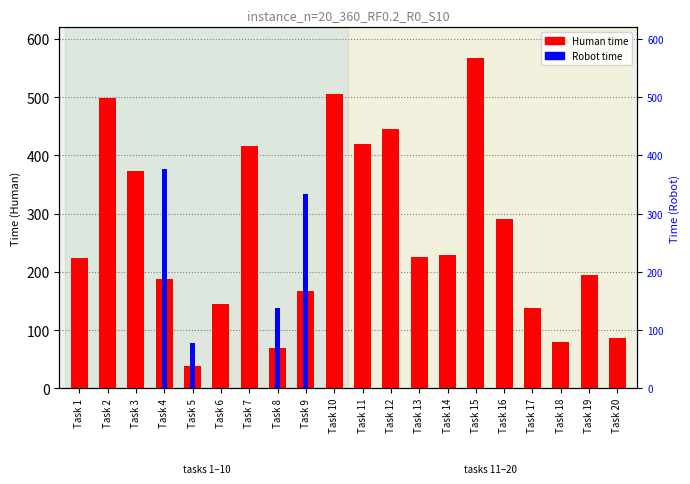

Reading left to right, what are all the values shown in this chart?

Task 1=224	Task 2=499	Task 3=373	Task 4=188	Task 5=39	Task 6=145	Task 7=417	Task 8=69	Task 9=167	Task 10=506	Task 11=420	Task 12=446	Task 13=225	Task 14=229	Task 15=567	Task 16=291	Task 17=138	Task 18=79	Task 19=195	Task 20=87